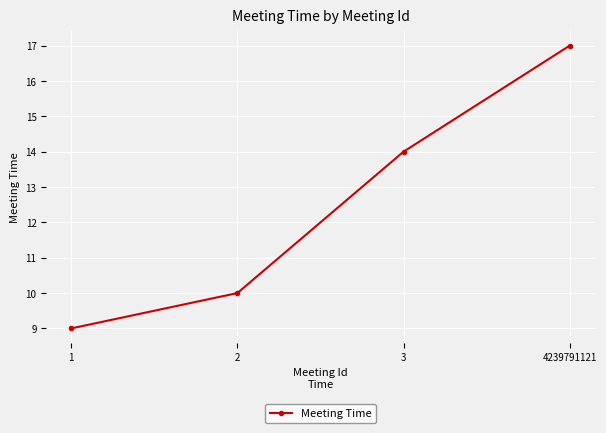

Rank the categories by value from lowest to highest.

1, 2, 3, 4239791121